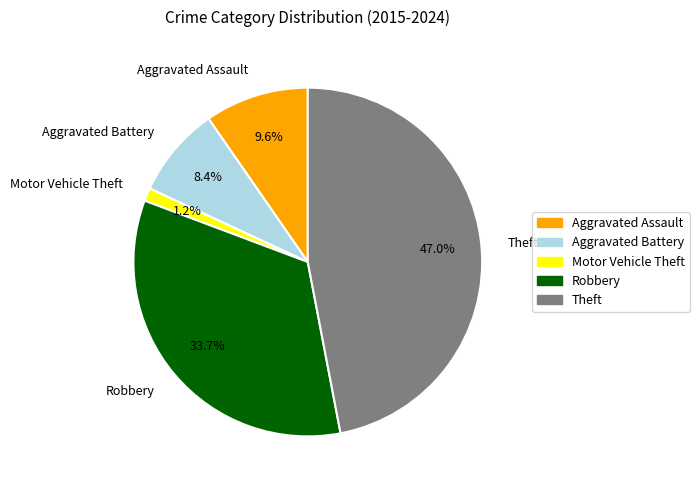

Rank the categories by value from lowest to highest.

Motor Vehicle Theft, Aggravated Battery, Aggravated Assault, Robbery, Theft